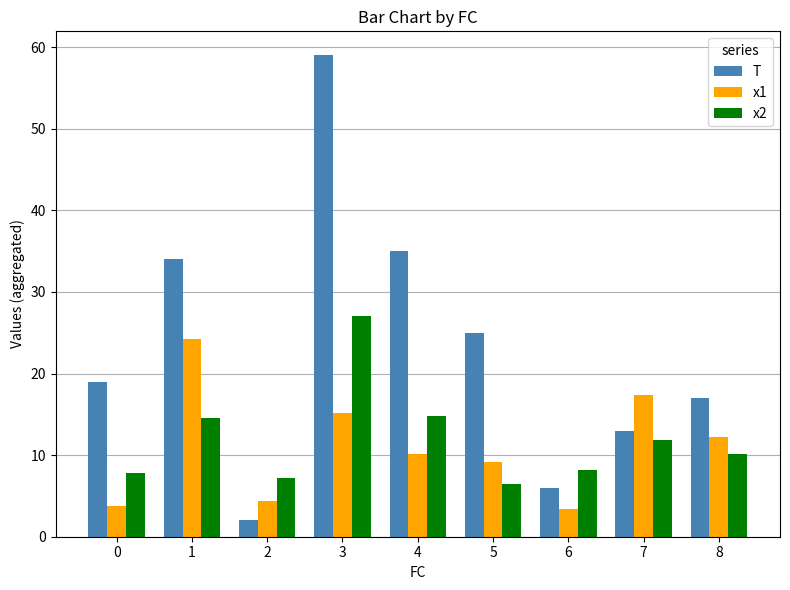

List the series in order of their peak value, lowest first.

x1, x2, T